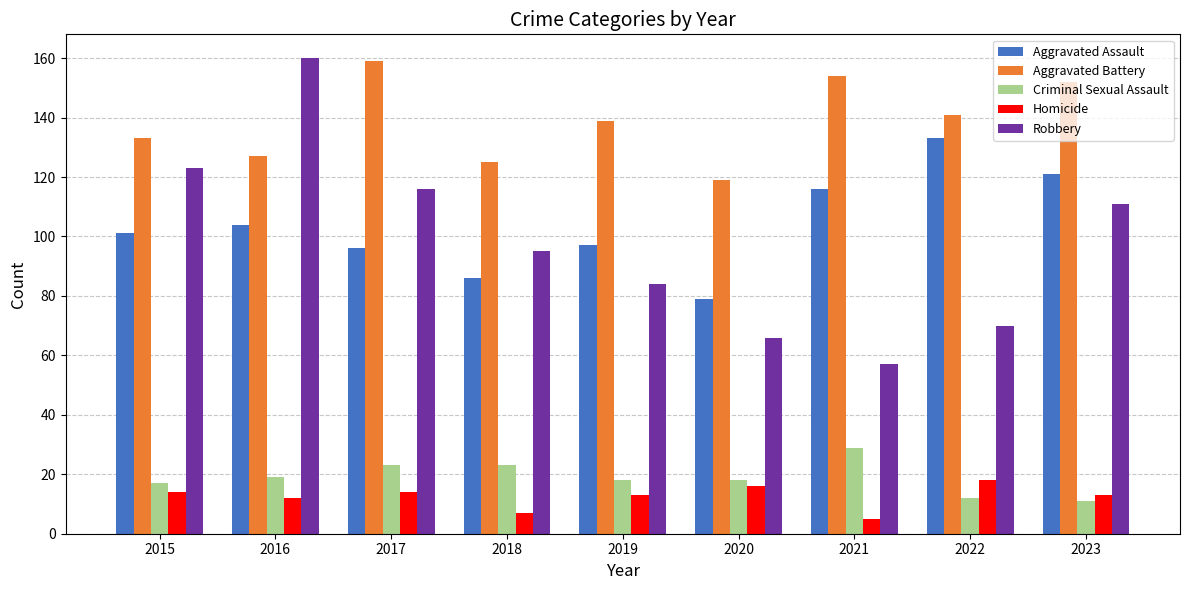

At which label does Aggravated Assault reach its minimum?

2020